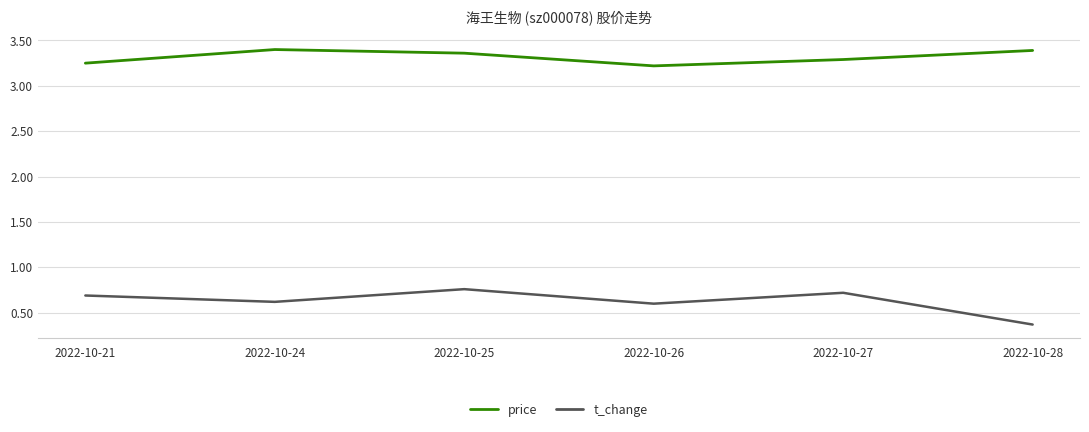

Is it true that price equals 2.1 at 2022-10-24?

False